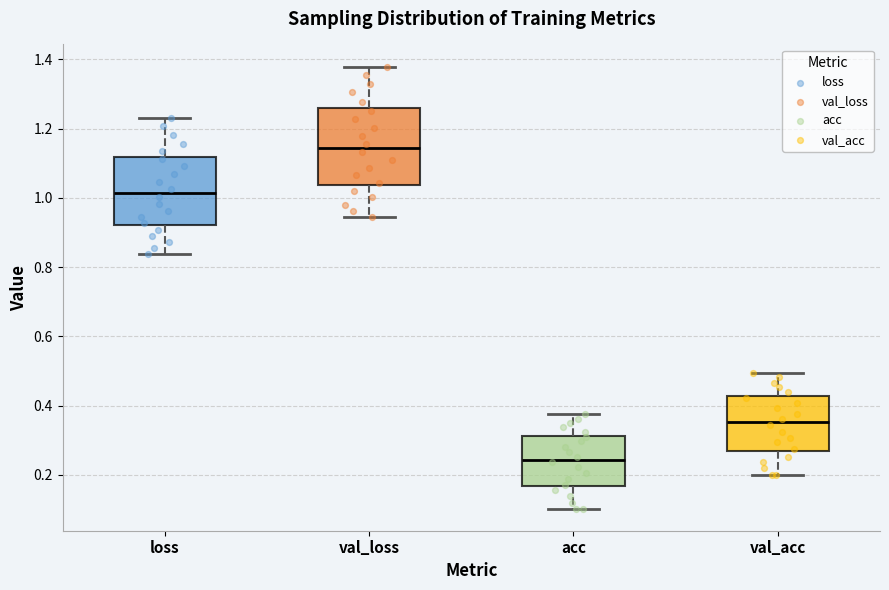

Which box is the tallest, from its lower edge to its upper edge?

val_loss